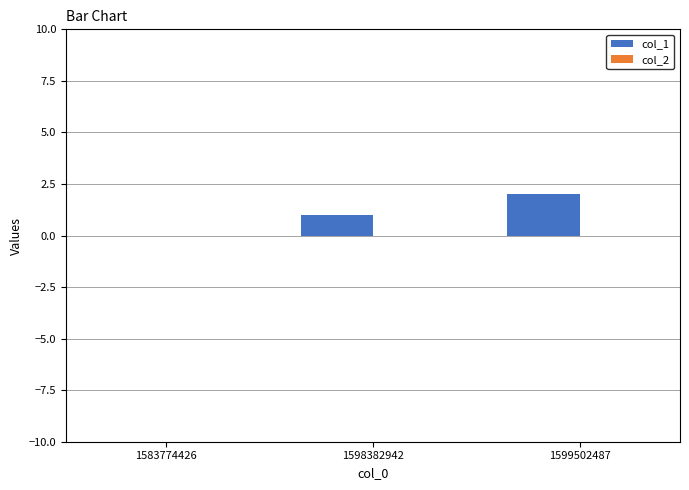

Is it true that the value at 1599502487 is 0?

False